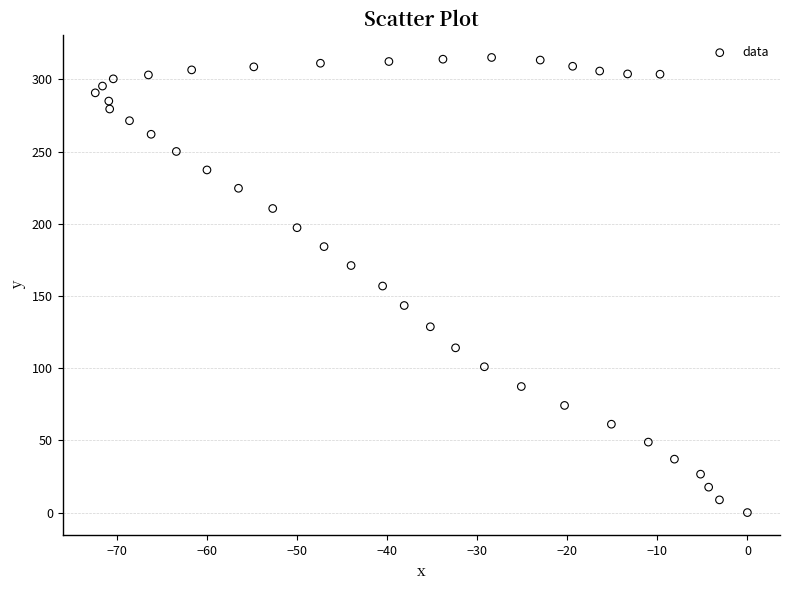

What is the range of Y values (max minus min)?

315.2